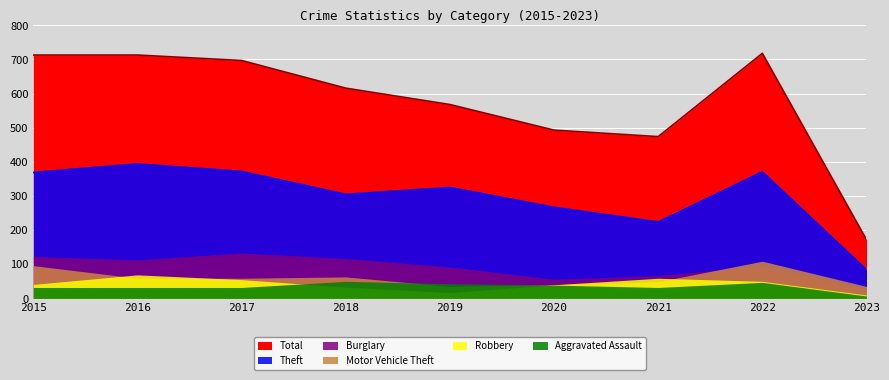

Which series has the largest range (max minus min)?

Total